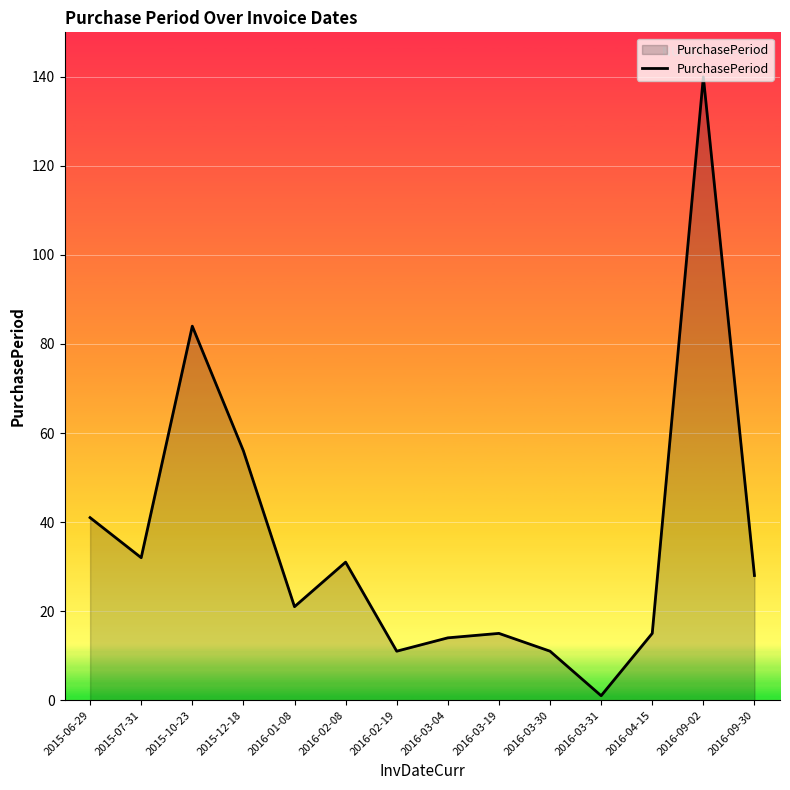

Is it true that the value at 2016-04-15 is 23?

False